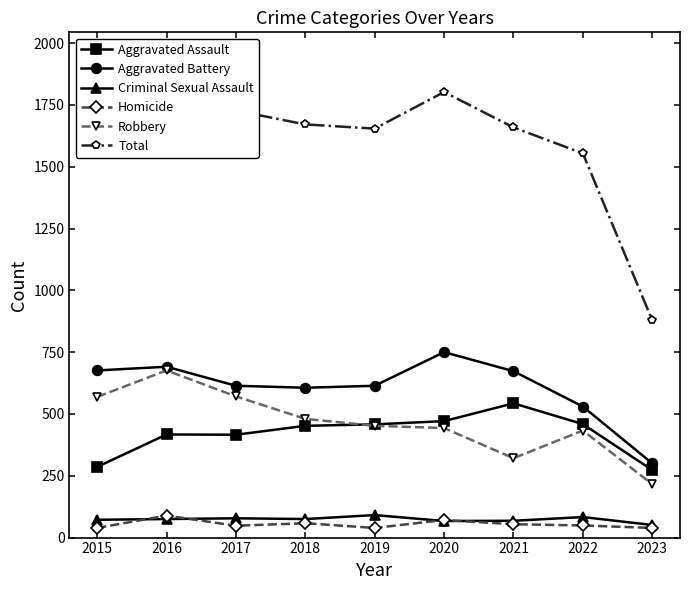

Where is the first local minimum for Aggravated Battery?

2018